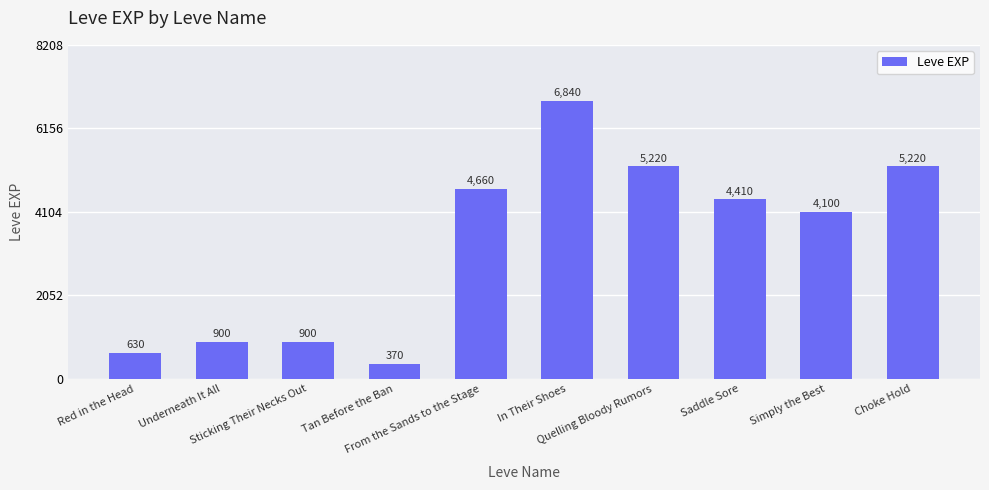

True or false: the data shows 7313 at Simply the Best.

False